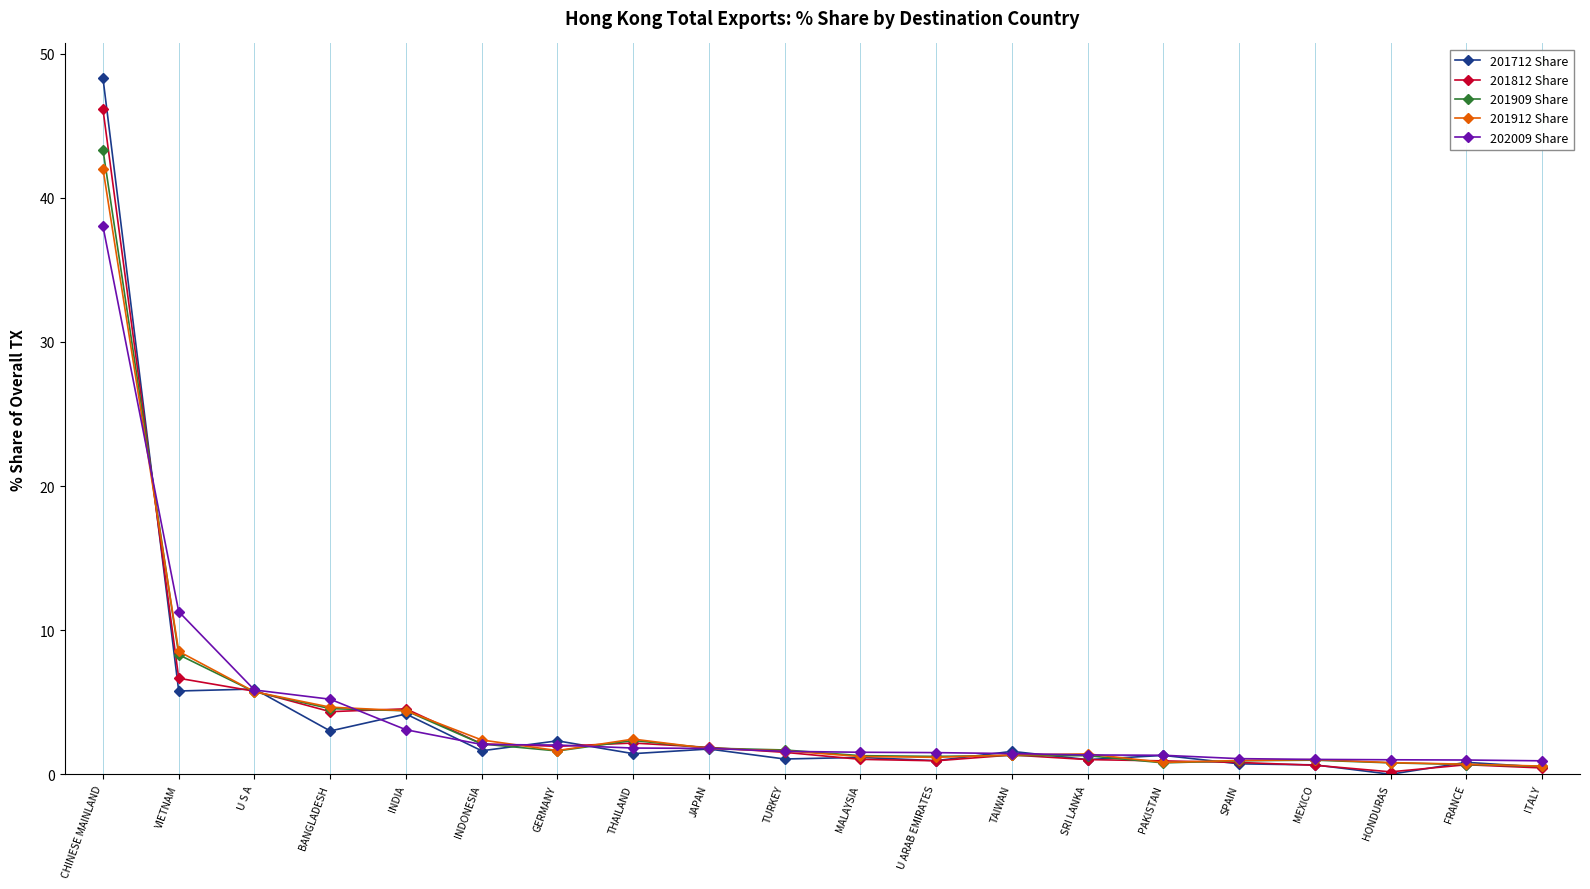

What is the approximate value of 202009 Share at GERMANY?

2.0